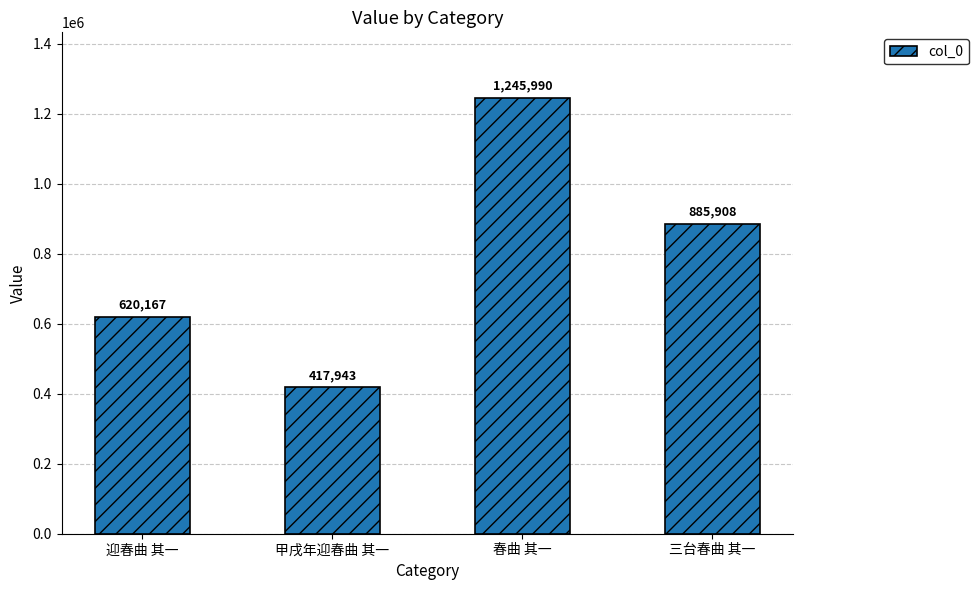

How many series are shown in this chart?

1